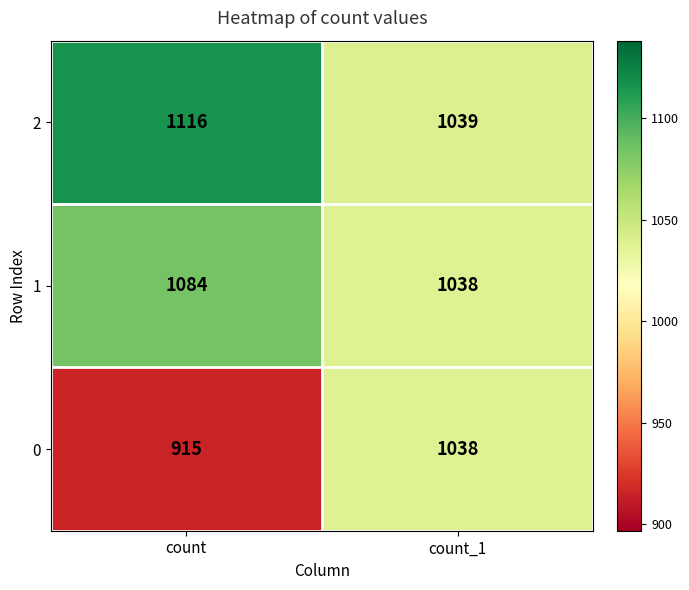

Which category has the highest value across all series?

count